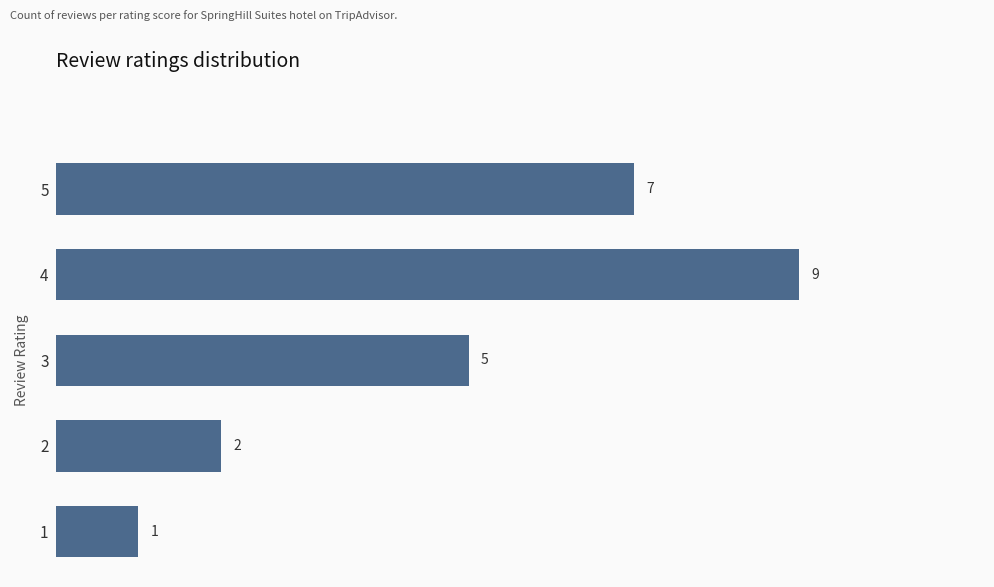

At which category does the chart reach its minimum across all series?

1